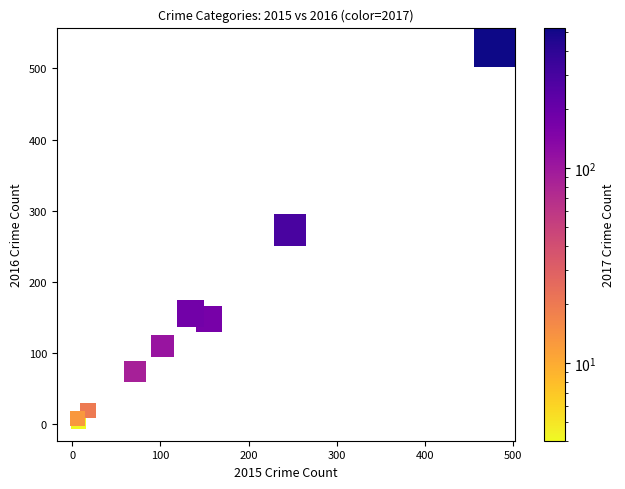

What Y value in the scatter plot is closest to 267?

273